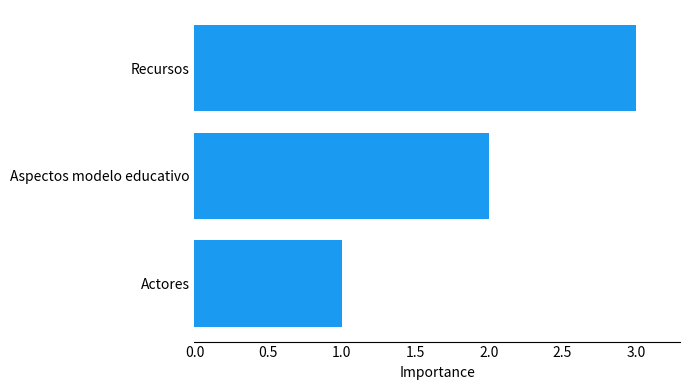

What is the change in value from Actores to Aspectos modelo educativo?

+1